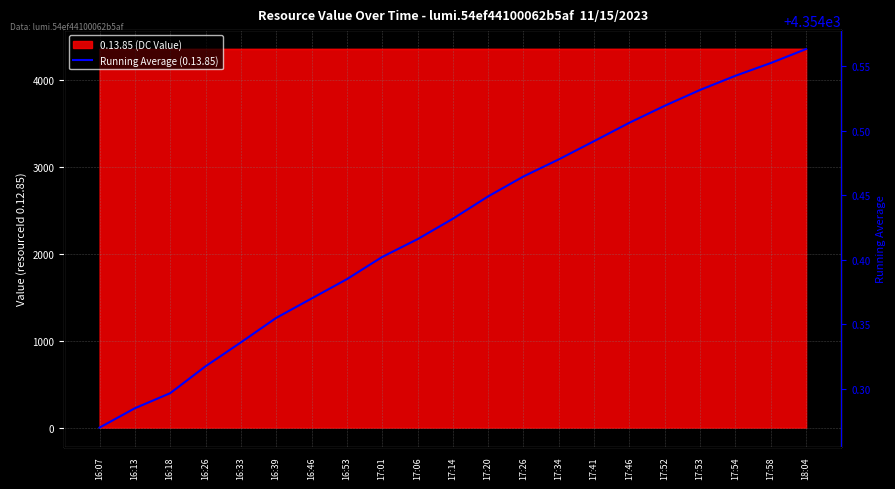

What position from the right is 17:20?

10